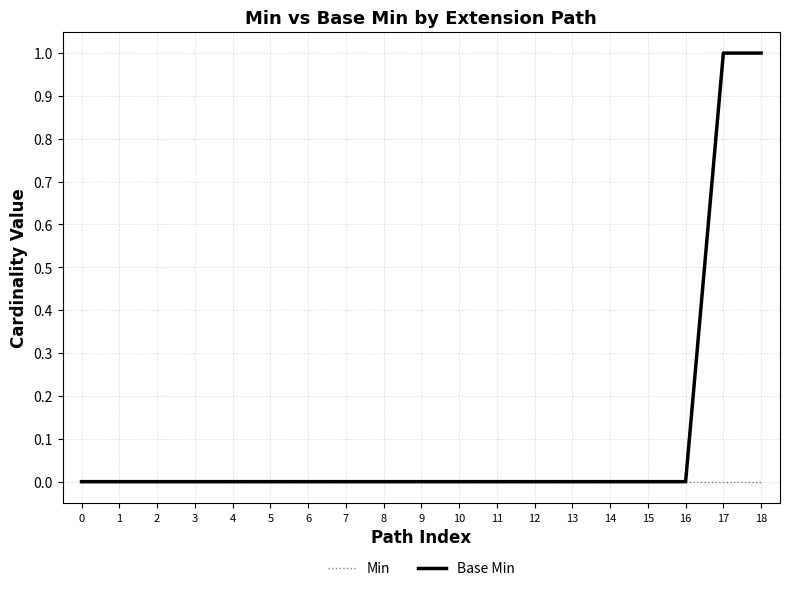

Which series has the largest total across all categories?

Base Min